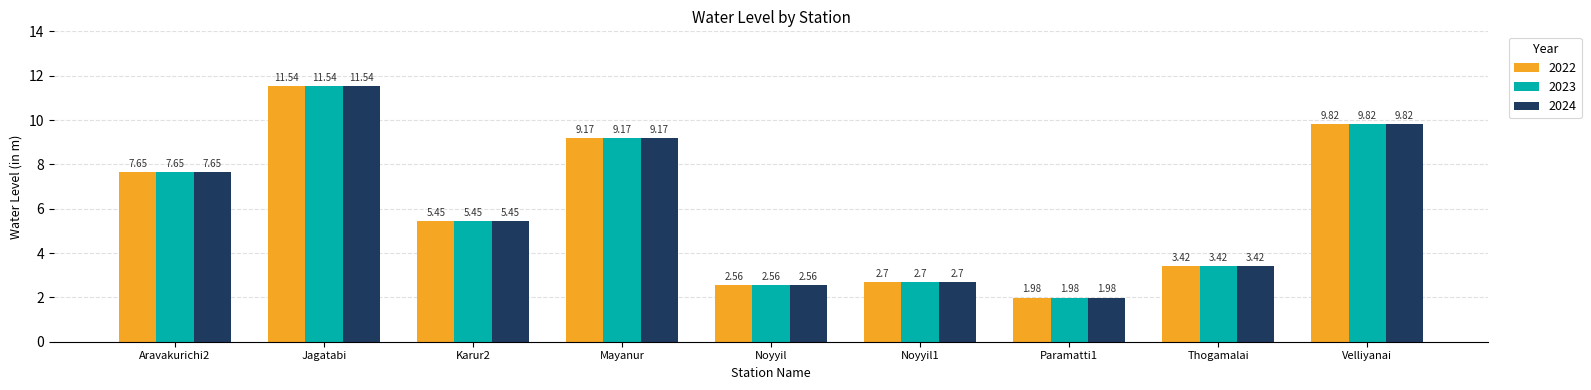

At how many categories does at least one series exceed 6?

4